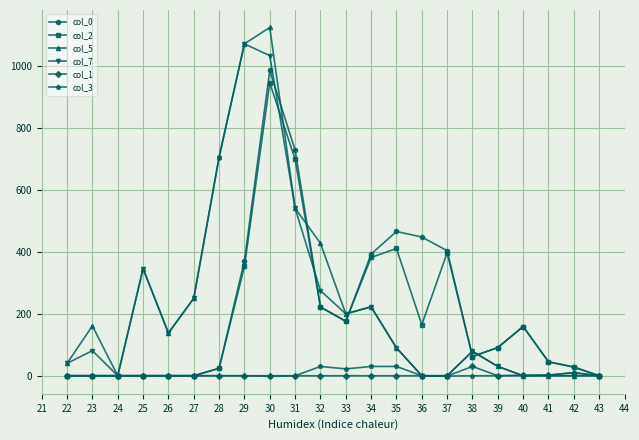

Where is the first local maximum for col_5?

23